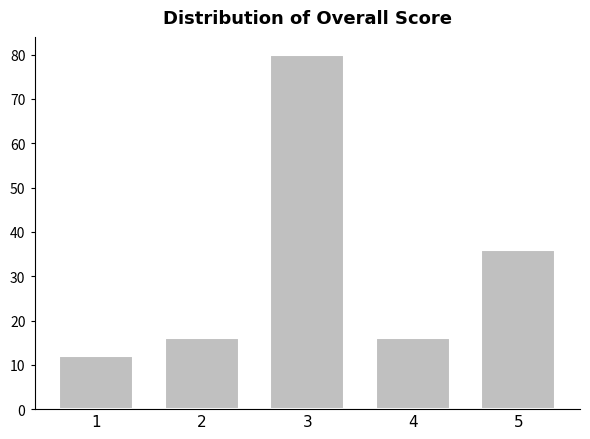

Reading left to right, list all the values displayed in this chart.

1=12	2=16	3=80	4=16	5=36